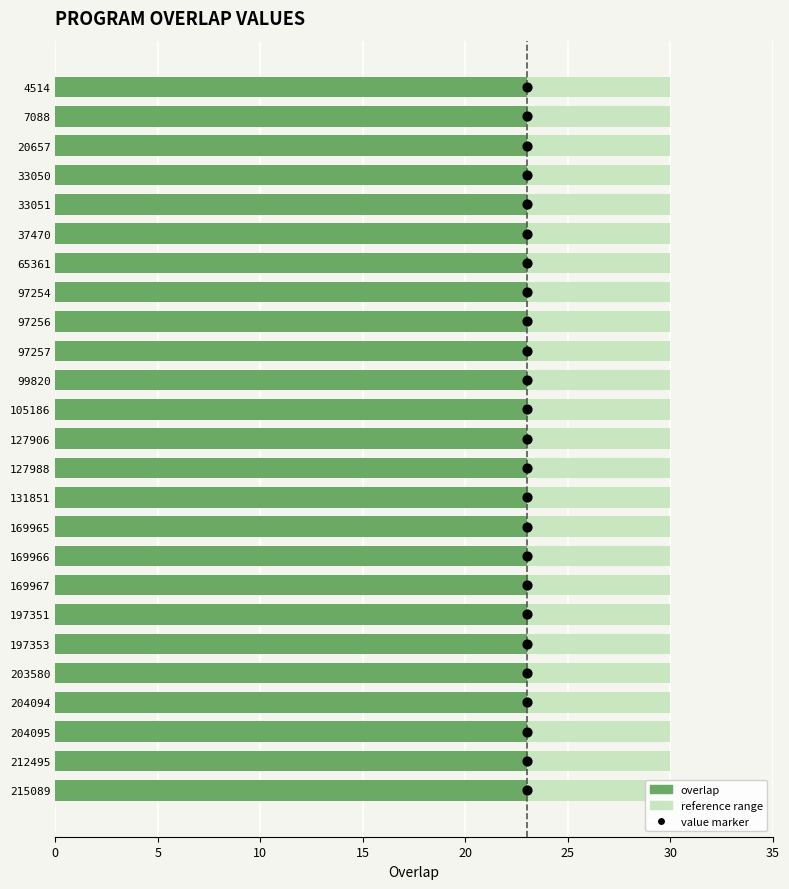

Is the value of value marker at 20 greater than the value of overlap at 25?

Yes